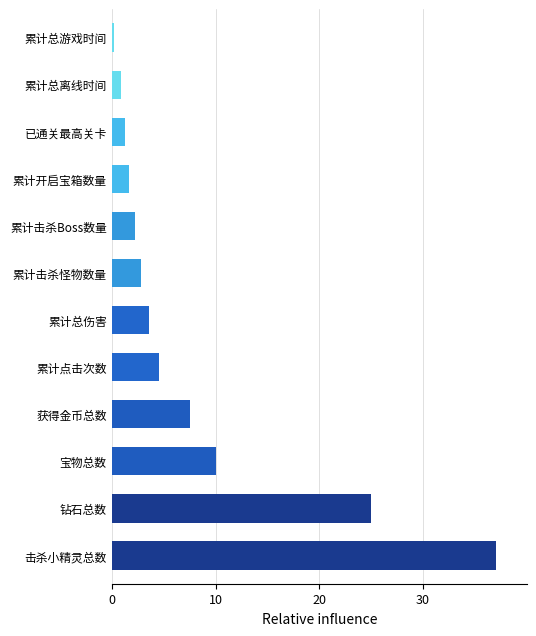

Which category has the highest value across all series?

击杀小精灵总数